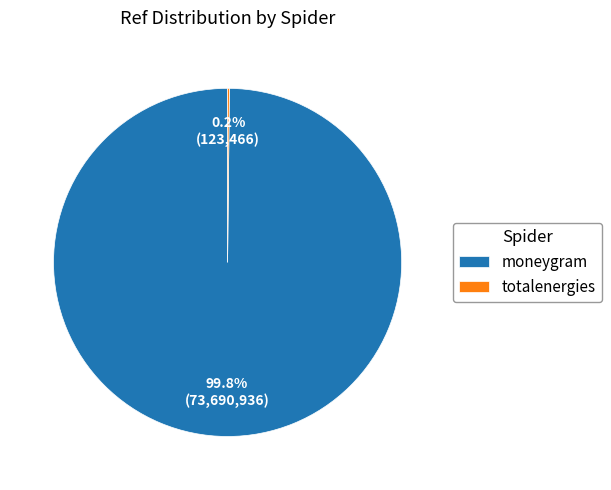

What is the largest slice in the pie chart?

moneygram